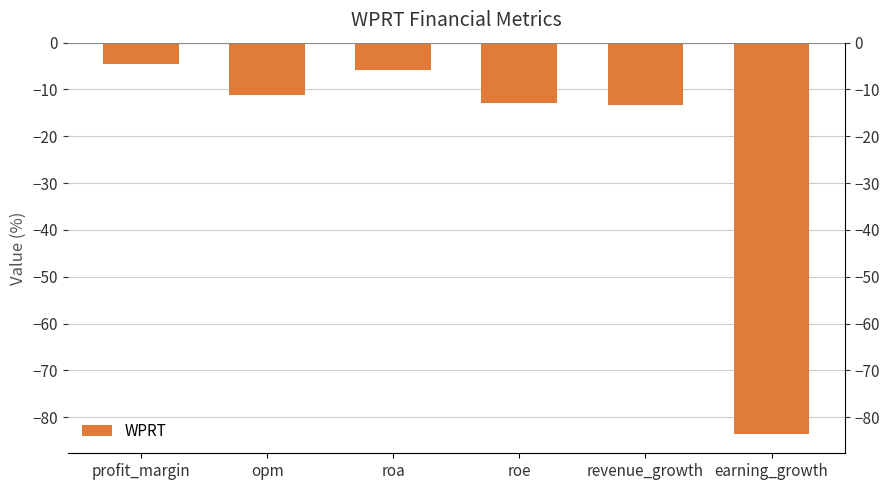

What is the sum of all values?

-131.3